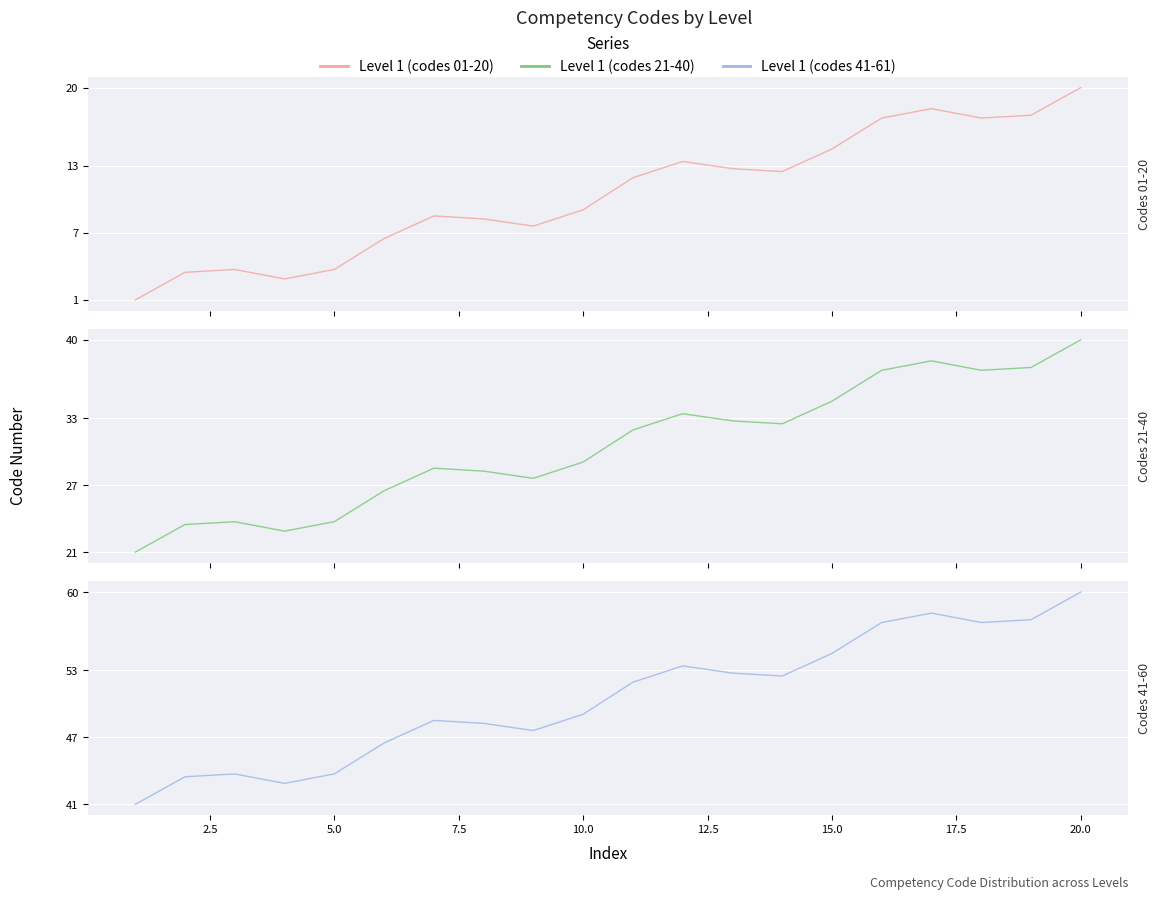

The Level 1 (codes 41-61) series shows 65.7 at 7.5. True or false?

False